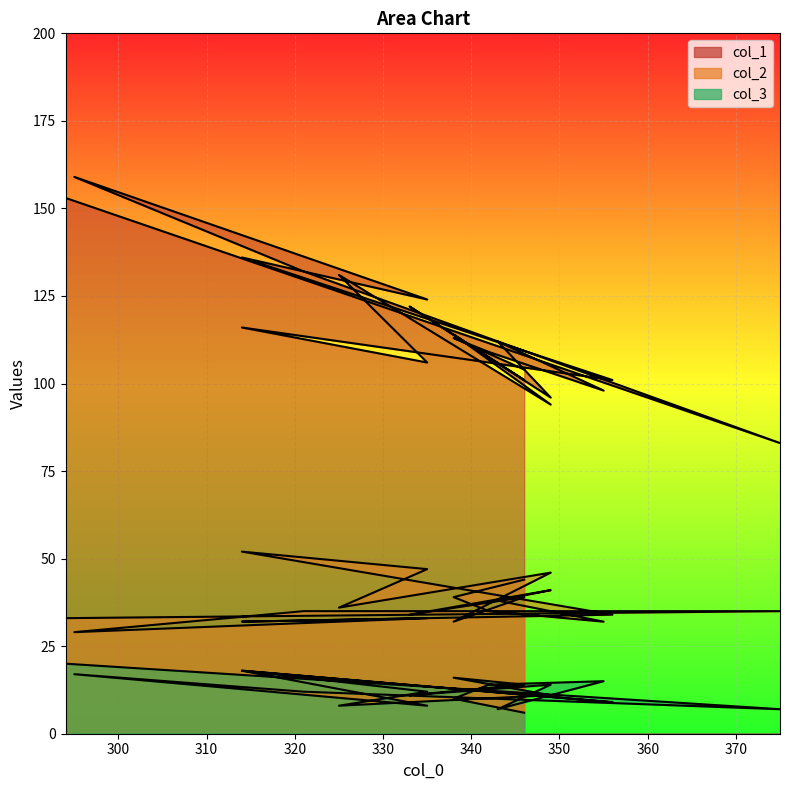

At which category does the chart reach its minimum across all series?

346